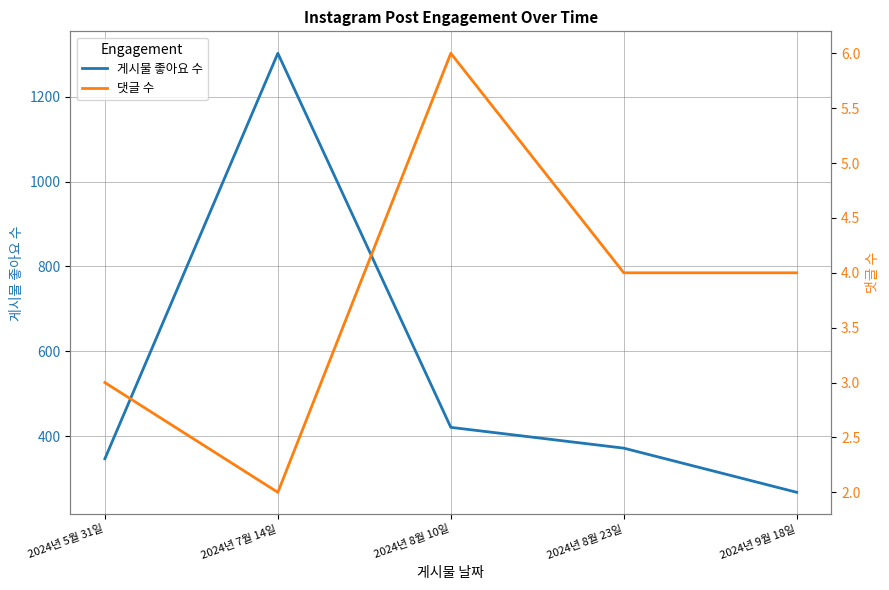

What is the minimum value shown in the chart?

2